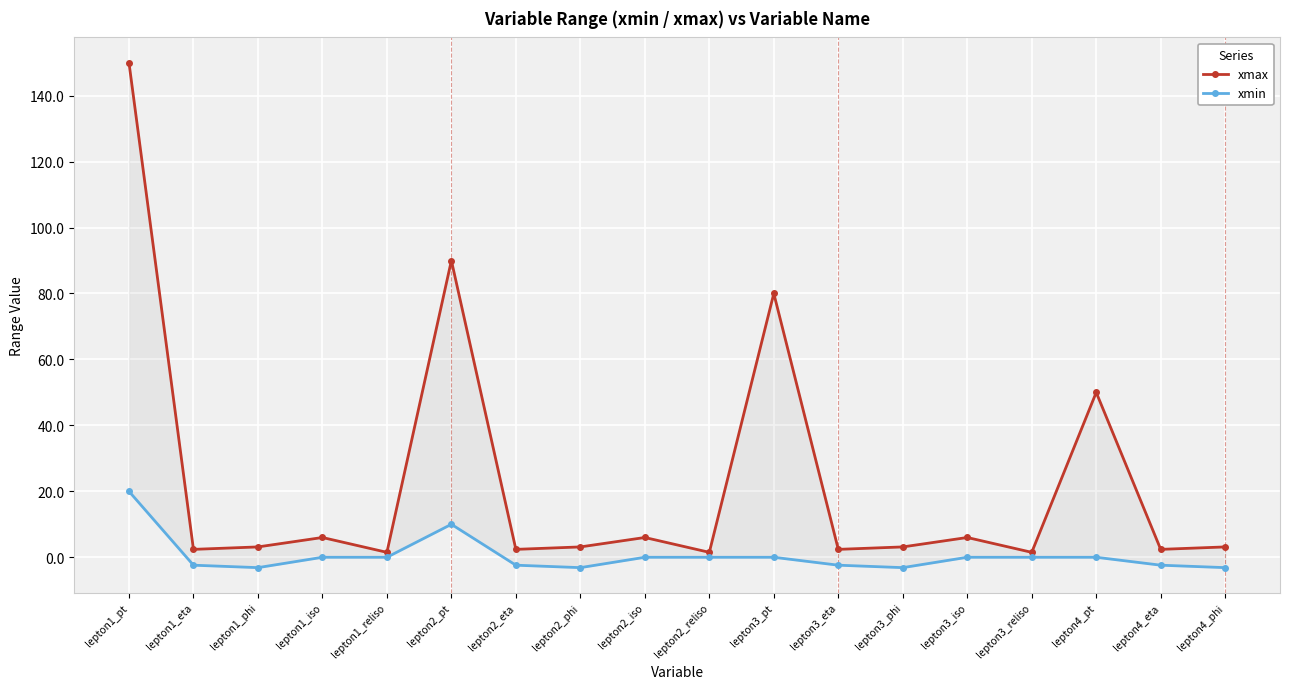

True or false: xmin and xmax intersect in this chart.

False